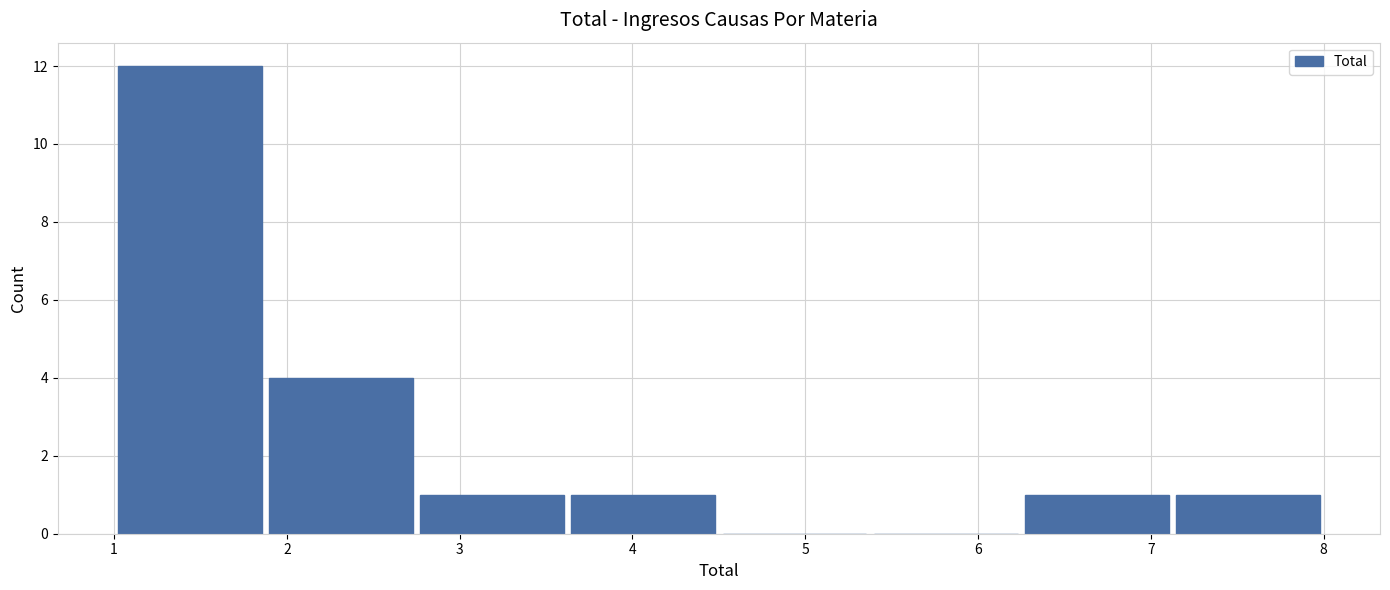

Reading left to right, transcribe this chart: for each bar, give the range it covers on the x-axis and its height. Neither the bar edges nor the heights are printed on the chart, so give them approximately, as read against the axes.

1.0 to 1.9: 12
1.9 to 2.8: 4
2.8 to 3.6: 1
3.6 to 4.5: 1
4.5 to 5.4: 0
5.4 to 6.3: 0
6.3 to 7.1: 1
7.1 to 8.0: 1